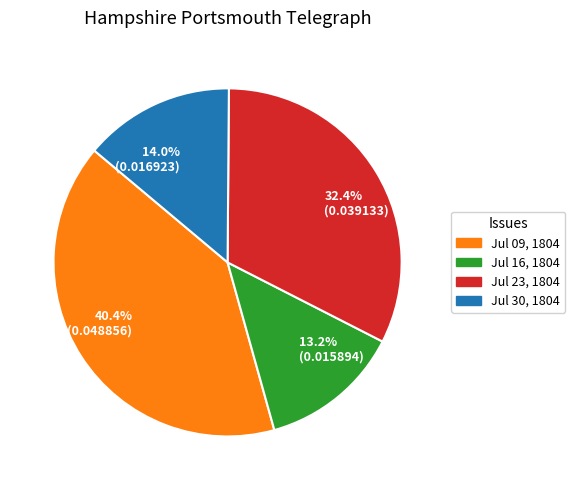

Which category has the smallest portion of the pie?

13.2% (0.015894)